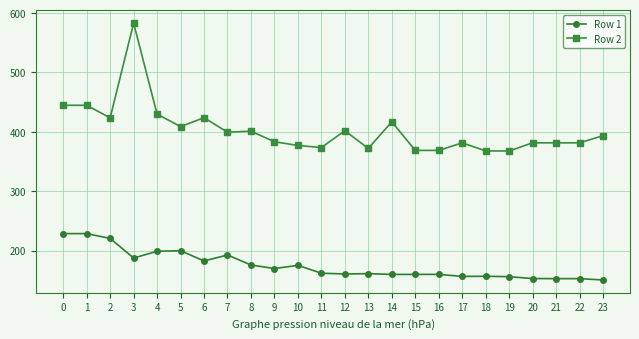

True or false: Row 1 has a value of 150.5 at 23.

True